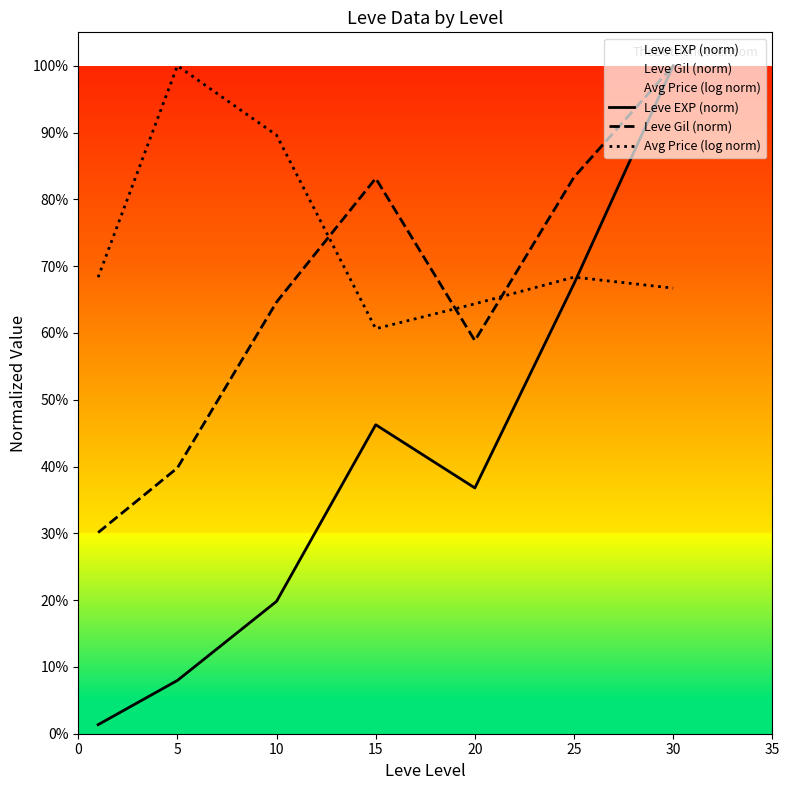

In Avg Price (log norm), how many points are higher than both neighbors (excluding endpoints)?

2